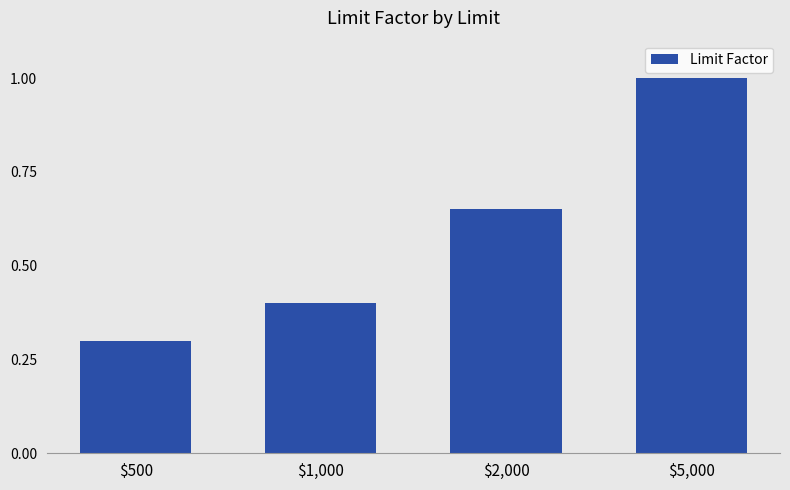

Rank the categories by value from lowest to highest.

$500, $1,000, $2,000, $5,000